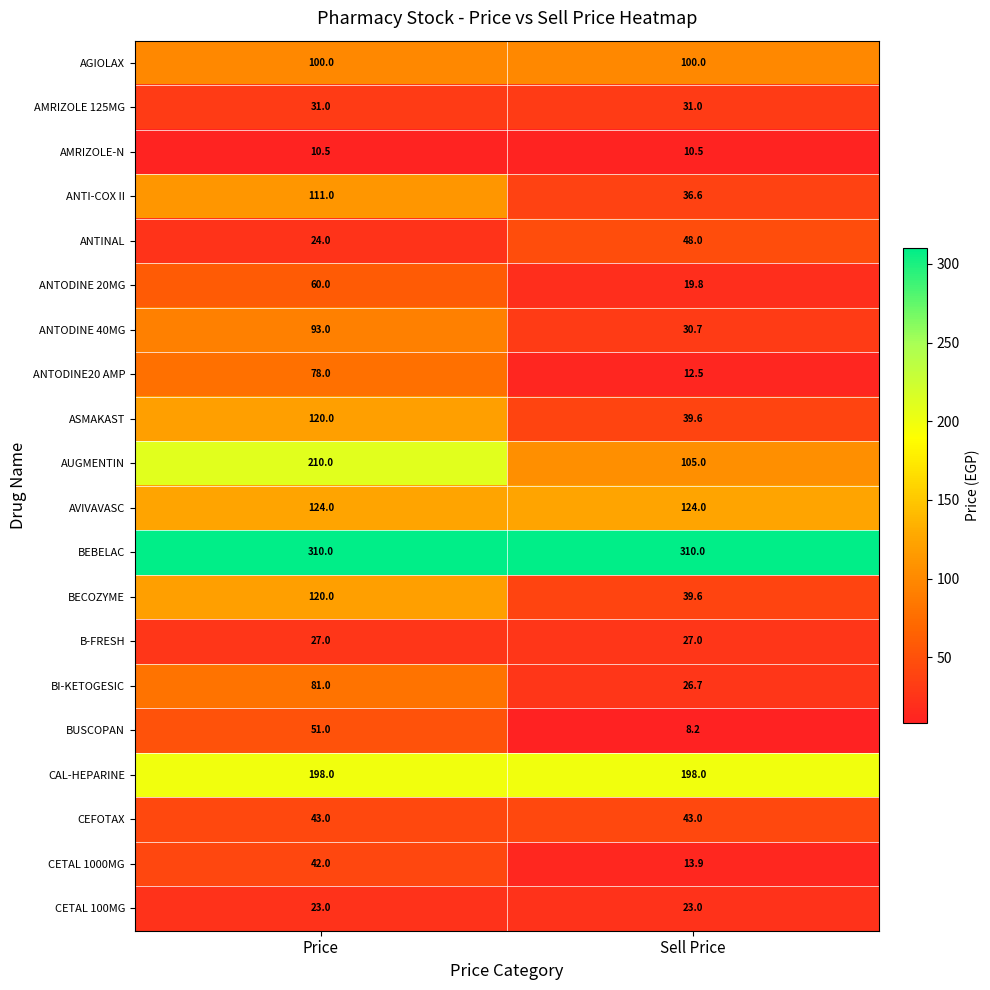

What is the spread (max minus min) of values at Sell Price?

301.8